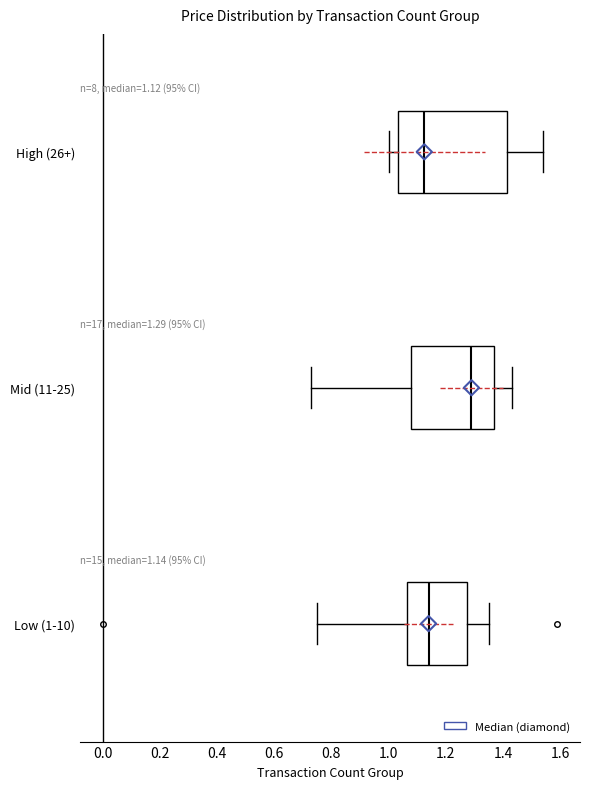

Comparing the boxes themselves (not the whiskers), which one is the widest?

High (26+)